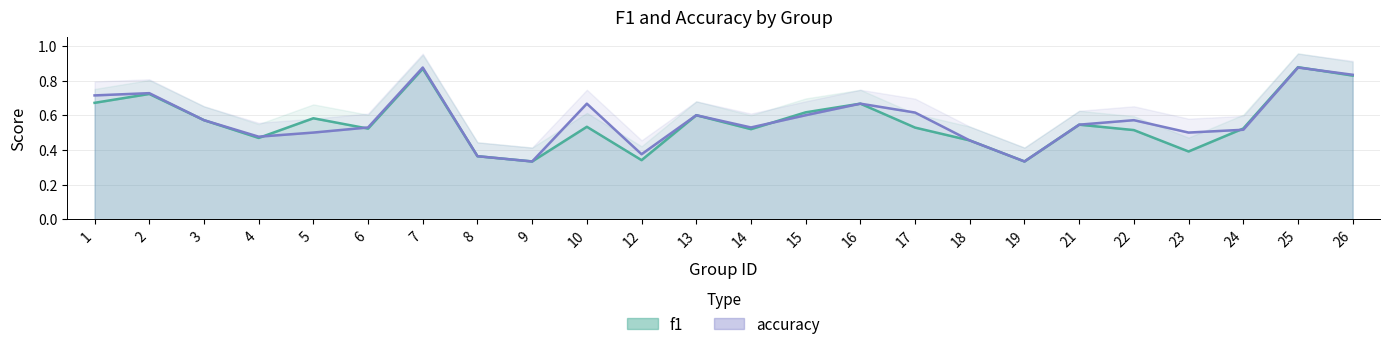

What value does the accuracy series have at 24?

0.5